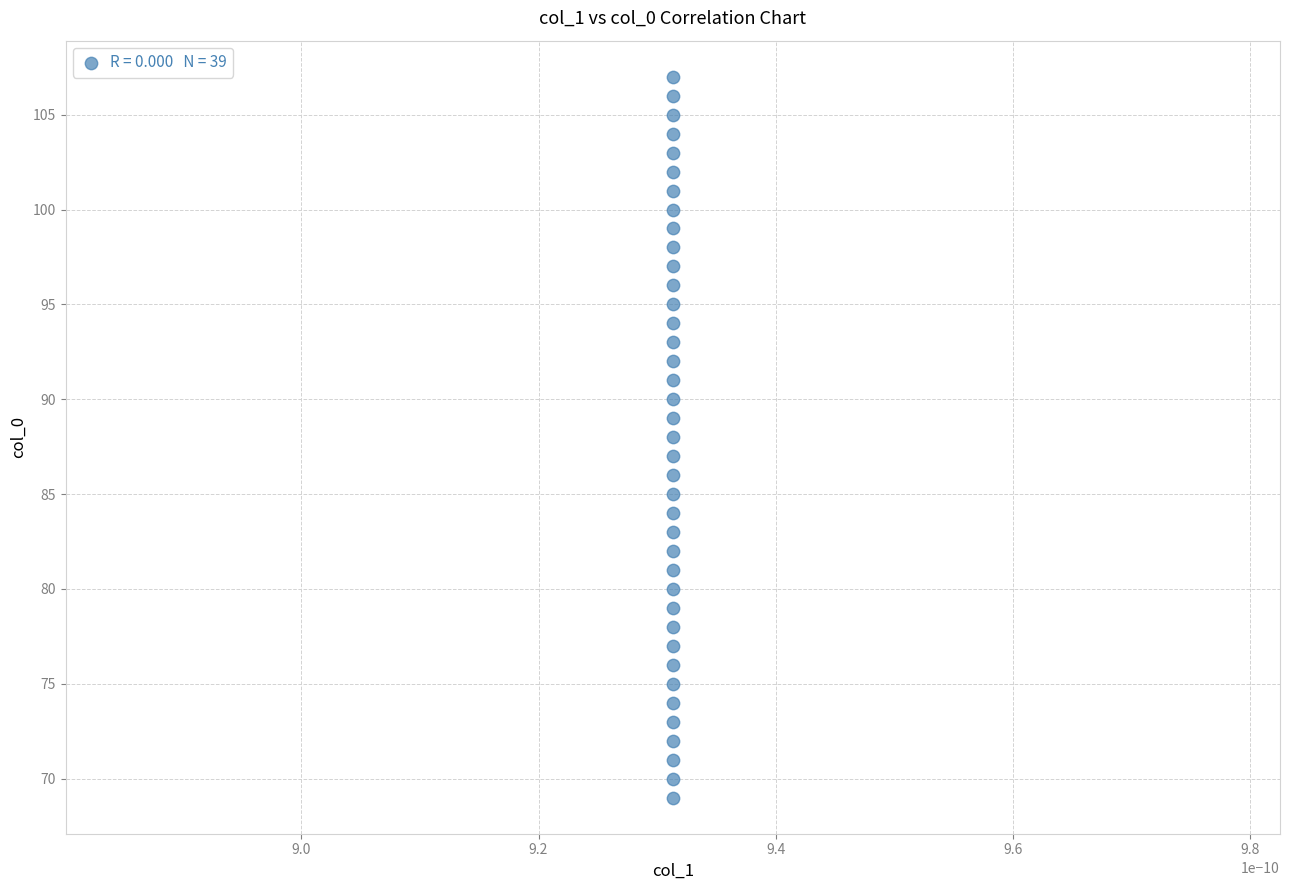

What is the range of Y values (max minus min)?

38